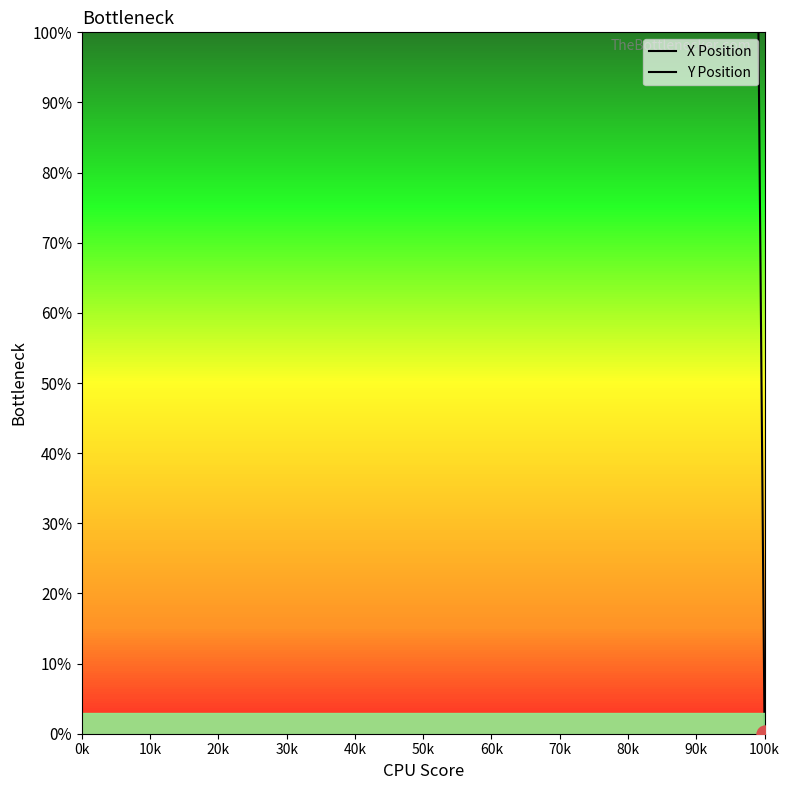

At how many categories does at least one series exceed 28?

20